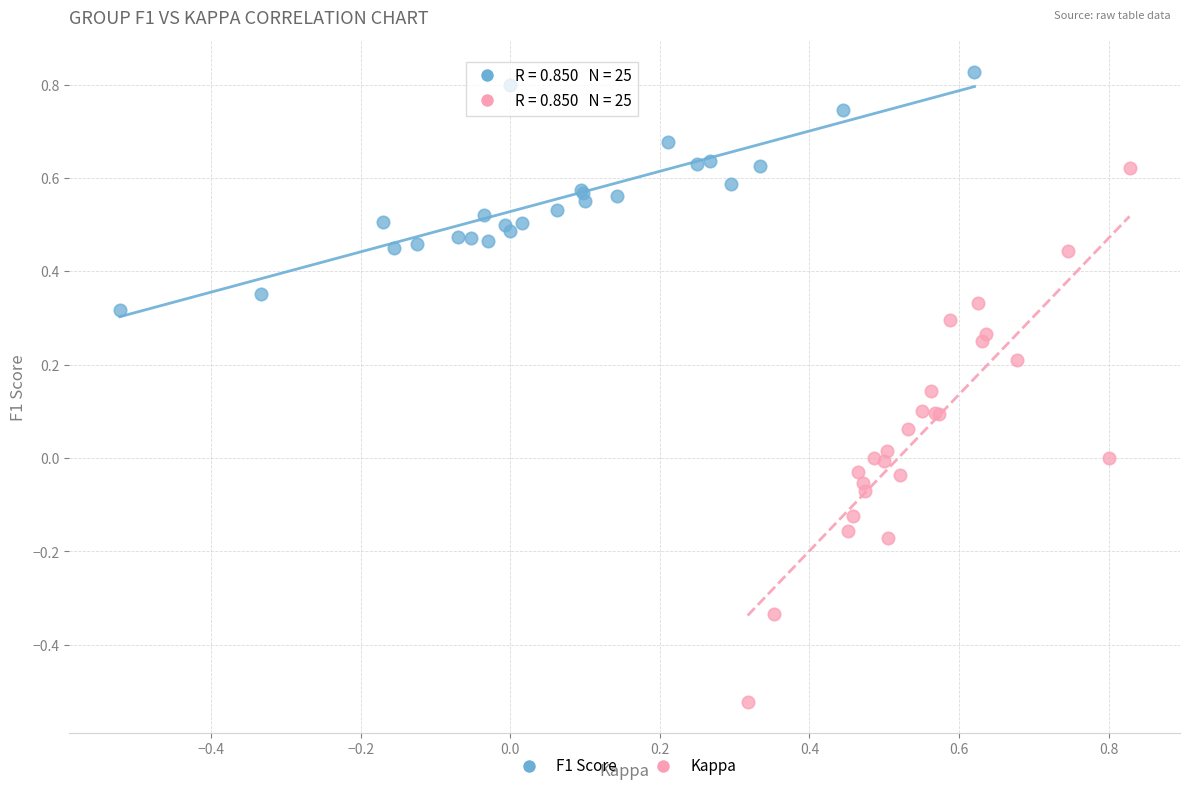

Which series reaches the minimum Y coordinate?

Kappa